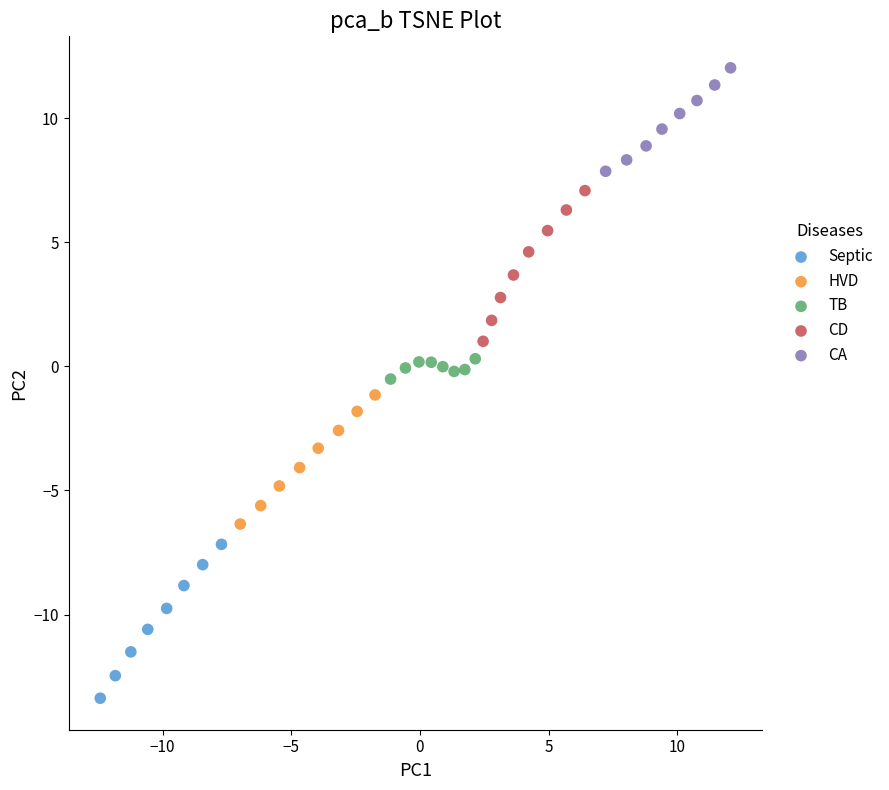

Which series contains the highest Y value?

CA